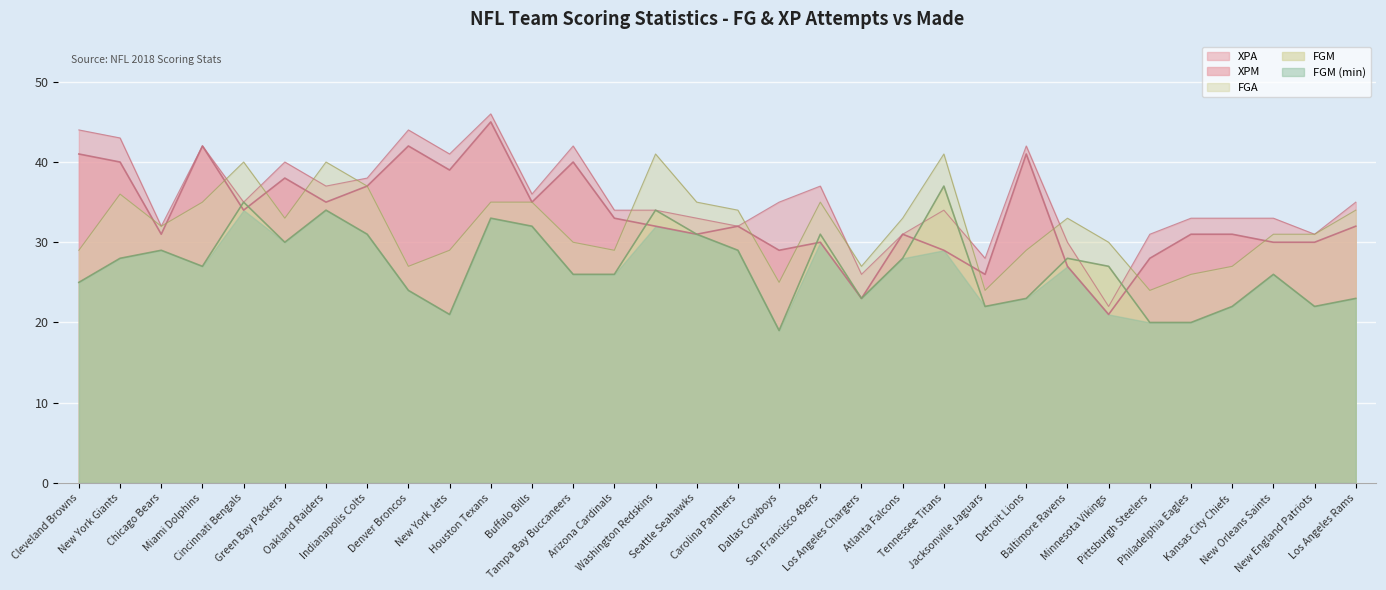

Does the chart display data point markers on the line(s)?

No